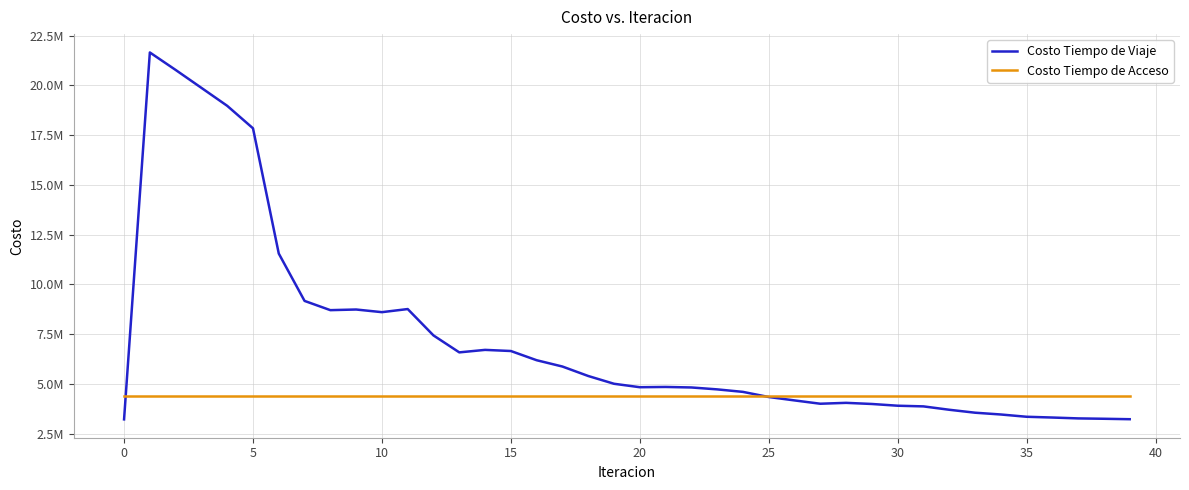

Is this an area chart (filled region under the line)?

No